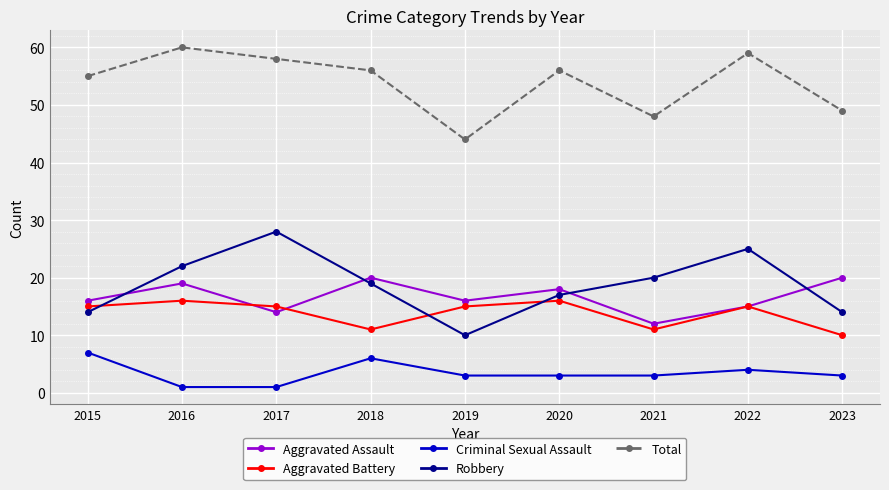

What is the value of the Aggravated Assault point at the 5th from the left?

16